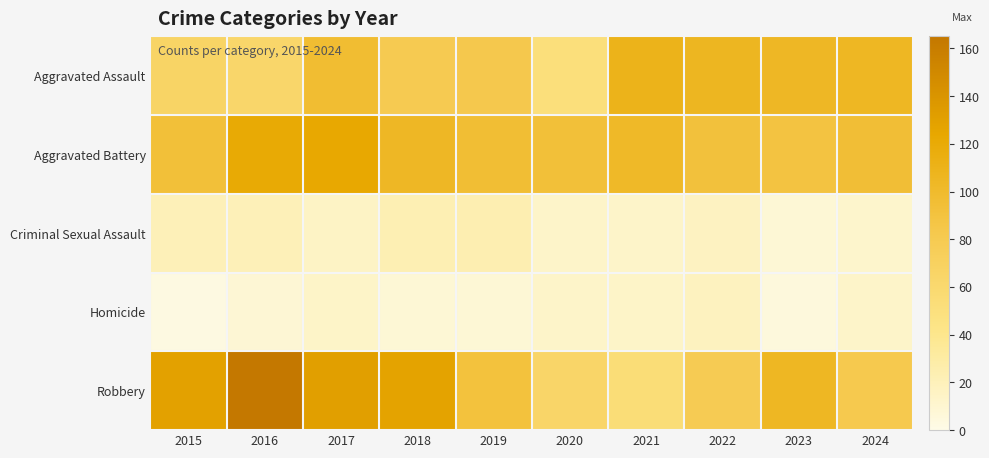

Reading left to right, what are all the values shown in this chart?

Aggravated Assault: 2015=67	2016=63	2017=97	2018=80	2019=83	2020=51	2021=110	2022=106	2023=104	2024=105
Aggravated Battery: 2015=93	2016=121	2017=123	2018=104	2019=96	2020=93	2021=102	2022=92	2023=89	2024=95
Criminal Sexual Assault: 2015=21	2016=21	2017=15	2018=23	2019=24	2020=13	2021=13	2022=17	2023=8	2024=12
Homicide: 2015=3	2016=9	2017=14	2018=8	2019=8	2020=13	2021=14	2022=18	2023=5	2024=13
Robbery: 2015=129	2016=165	2017=131	2018=127	2019=91	2020=64	2021=54	2022=79	2023=105	2024=82